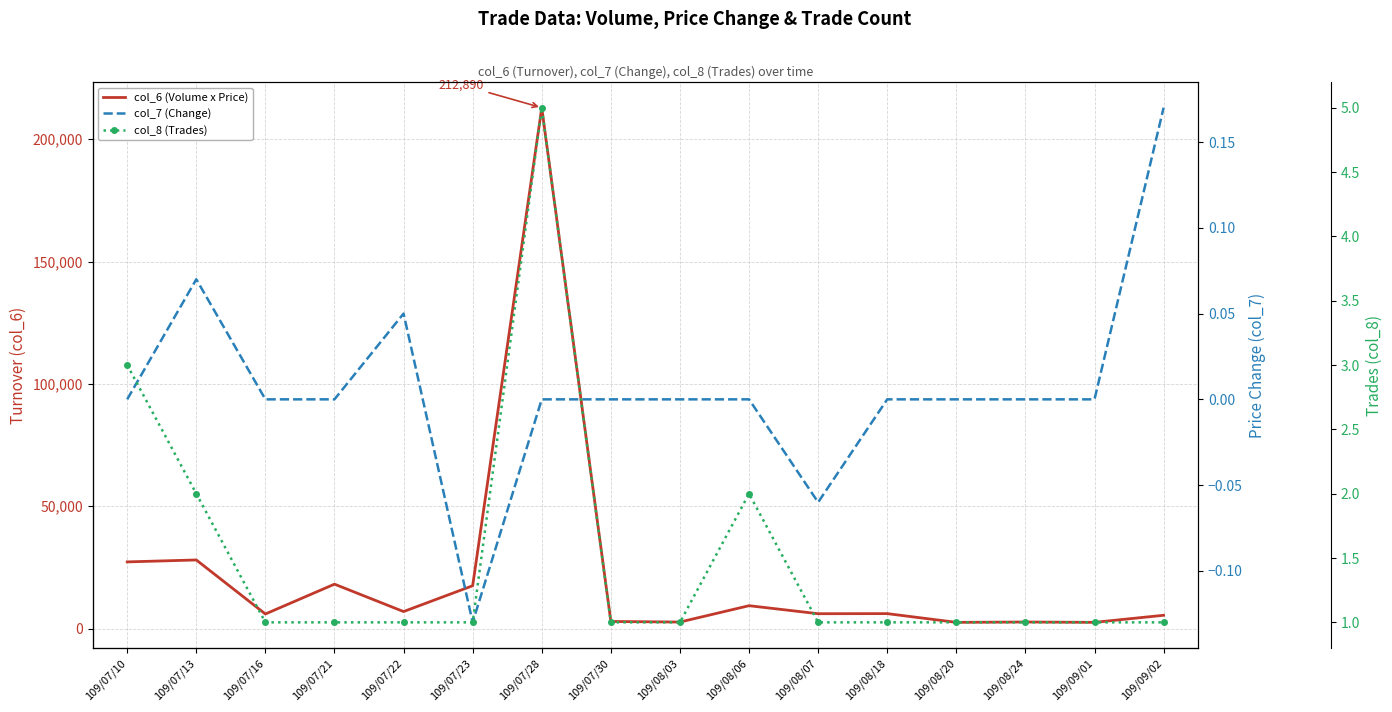

In col_8 (Trades), how many points are higher than both neighbors (excluding endpoints)?

2